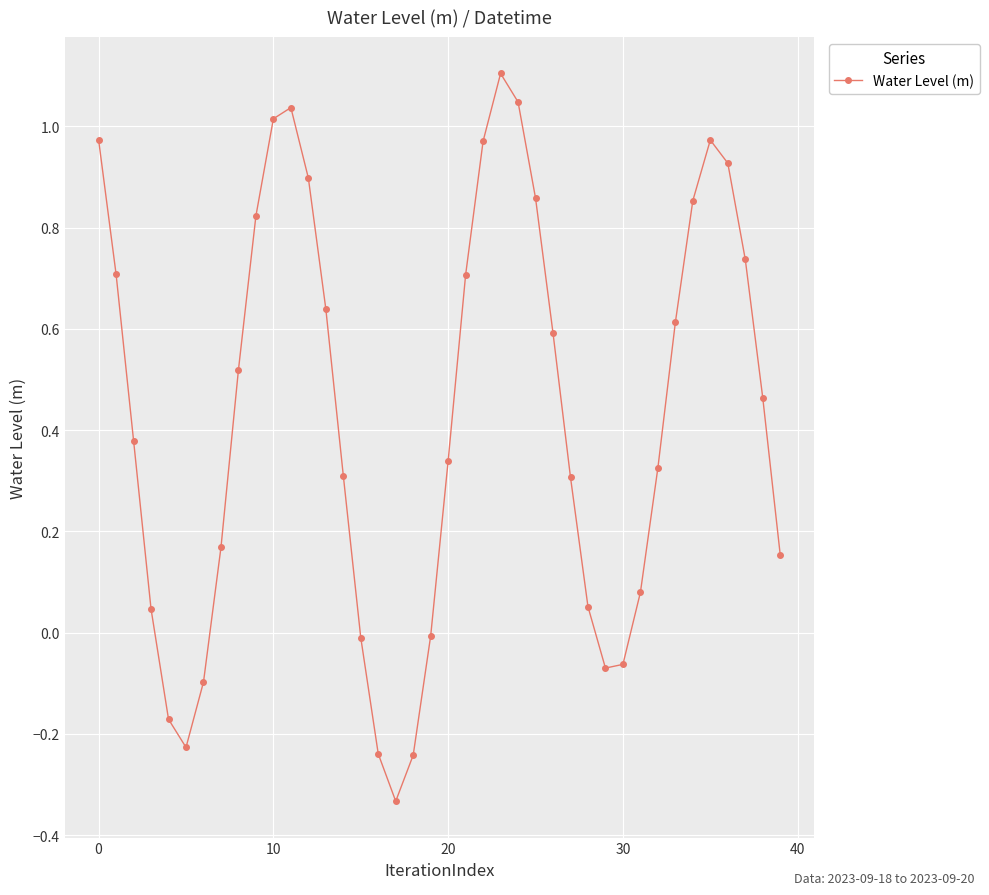

How many interior local valleys (lower than both neighbors) does the data have?

3